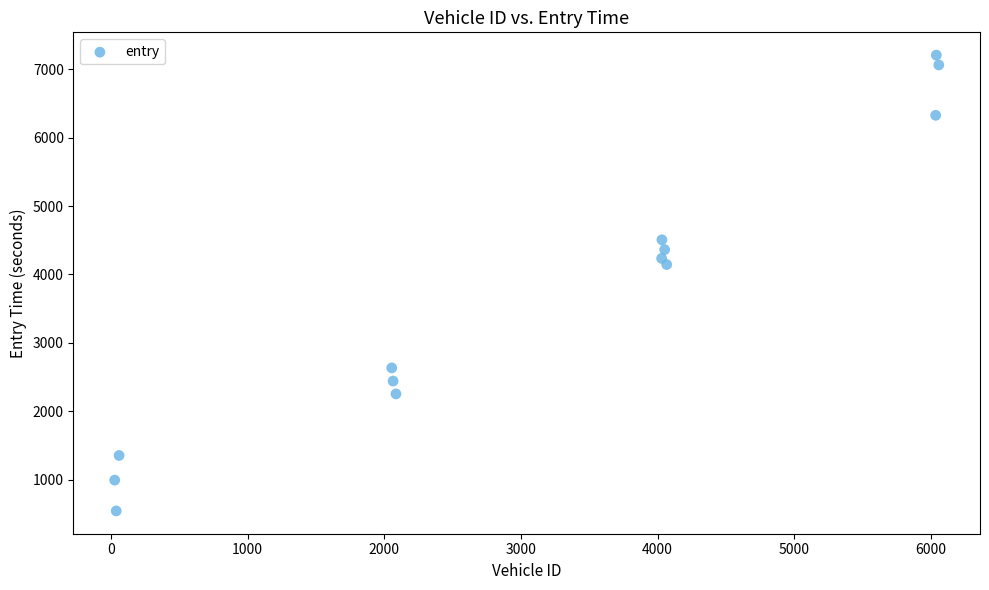

What is the range of Y values (max minus min)?

6660.4